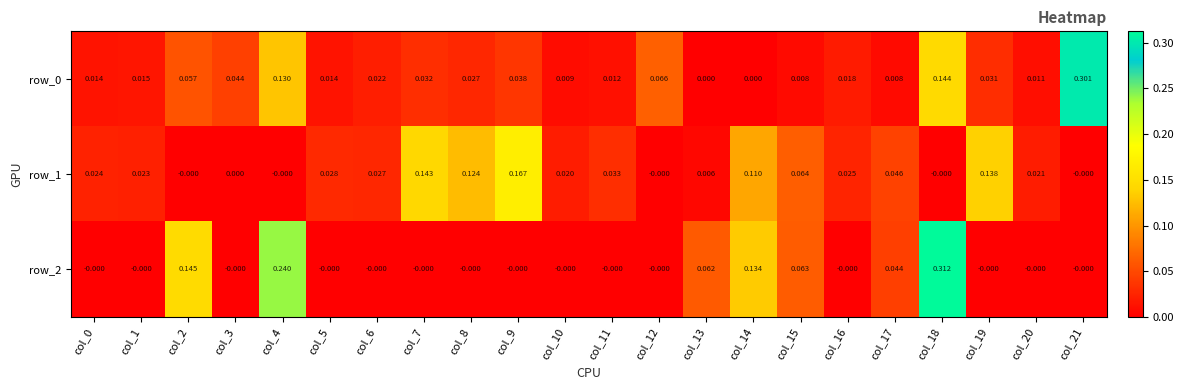

Is the value of row_2 at col_18 greater than the value of row_0 at col_3?

Yes